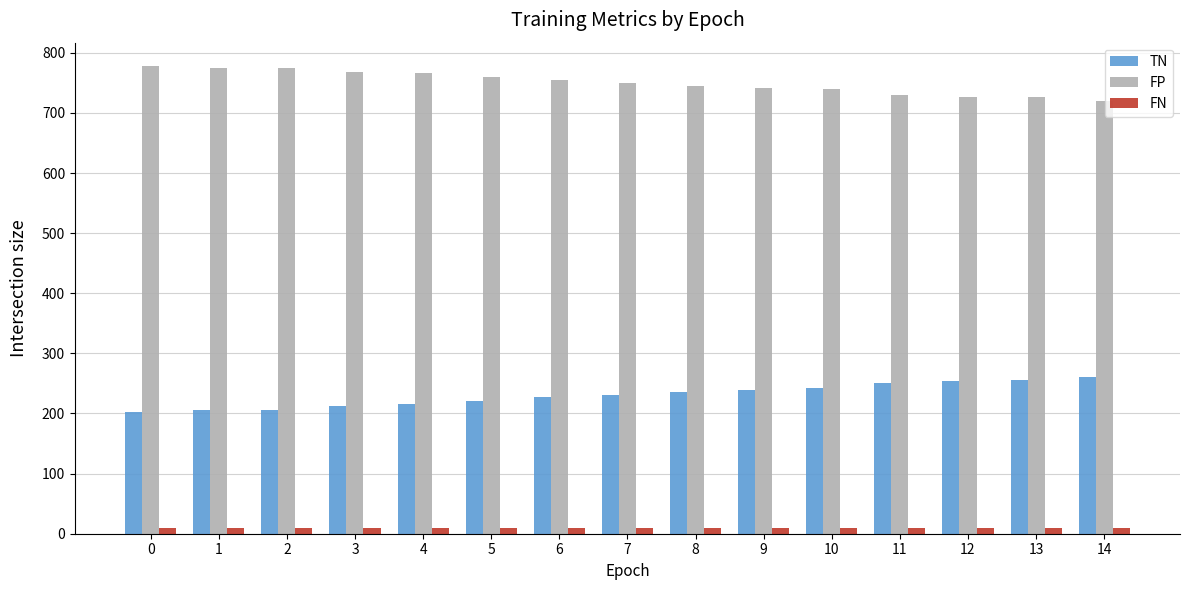

Is the value of TN at 9 greater than the value of FN at 2?

Yes